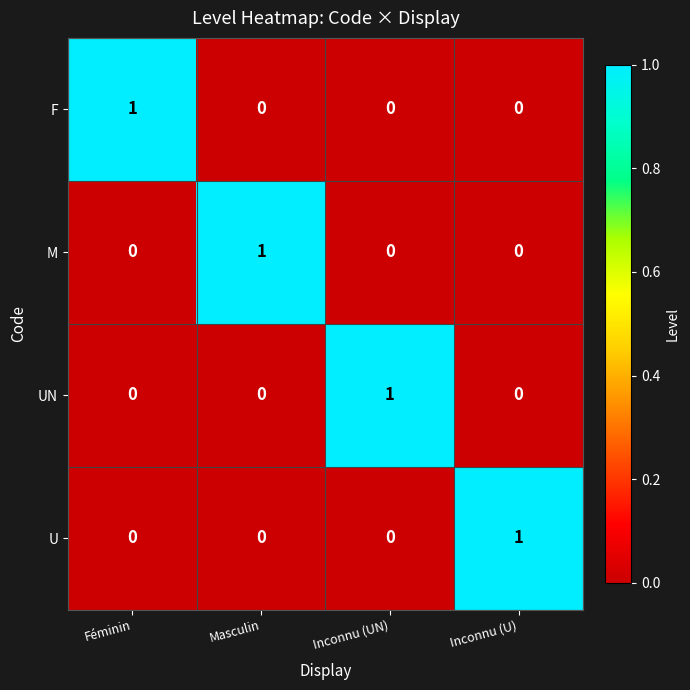

What is the greatest value displayed?

1